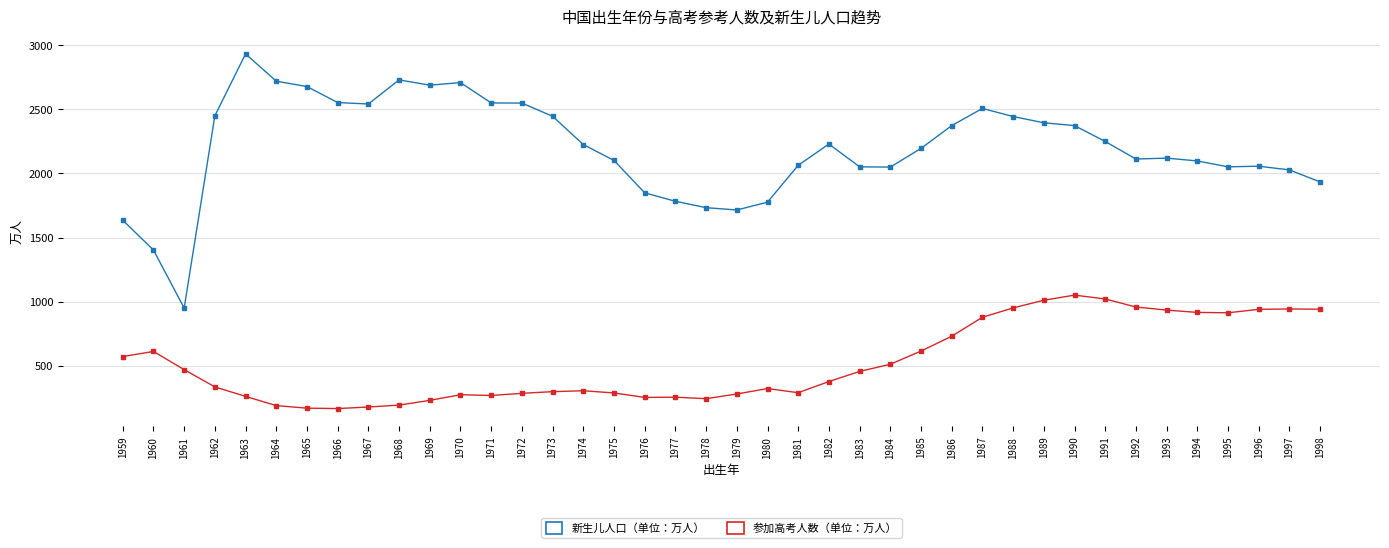

Which series changed the most between 1962 and 1974?

新生儿人口（单位：万人）